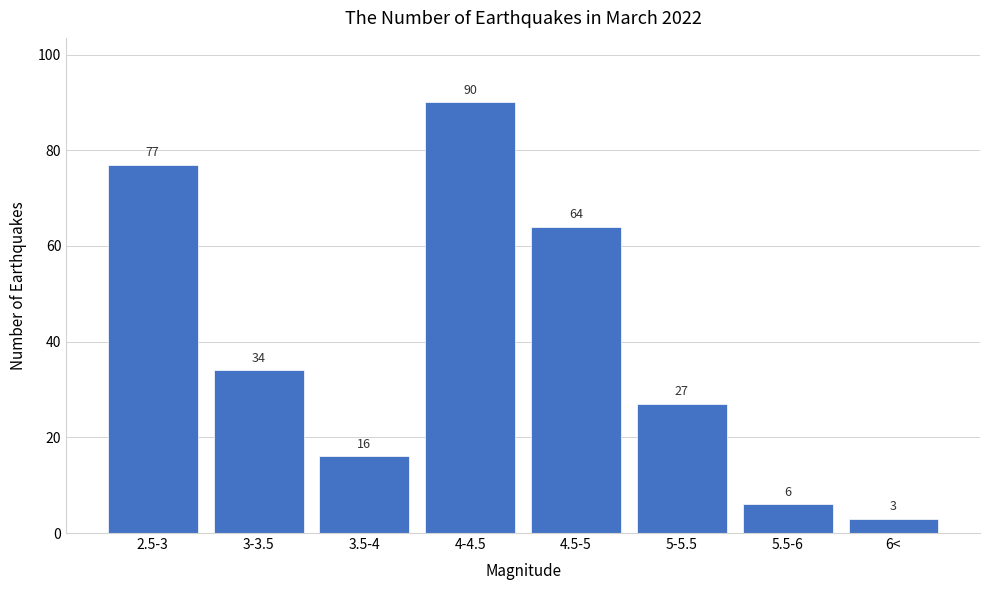

Reading left to right, transcribe all the data shown in this chart.

2.5-3=77	3-3.5=34	3.5-4=16	4-4.5=90	4.5-5=64	5-5.5=27	5.5-6=6	6<=3